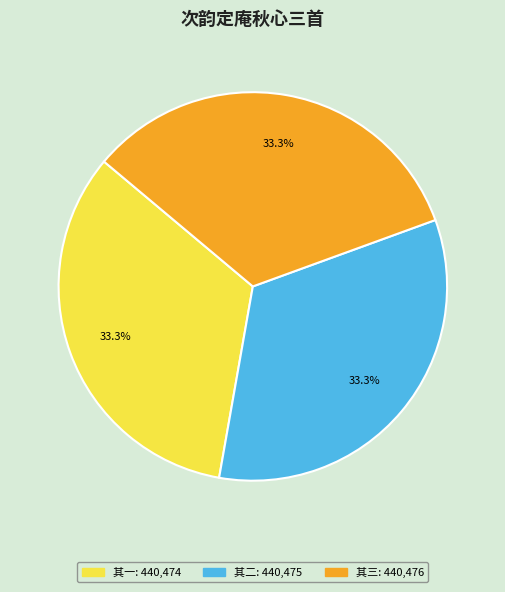

How many segments does this pie chart have?

3